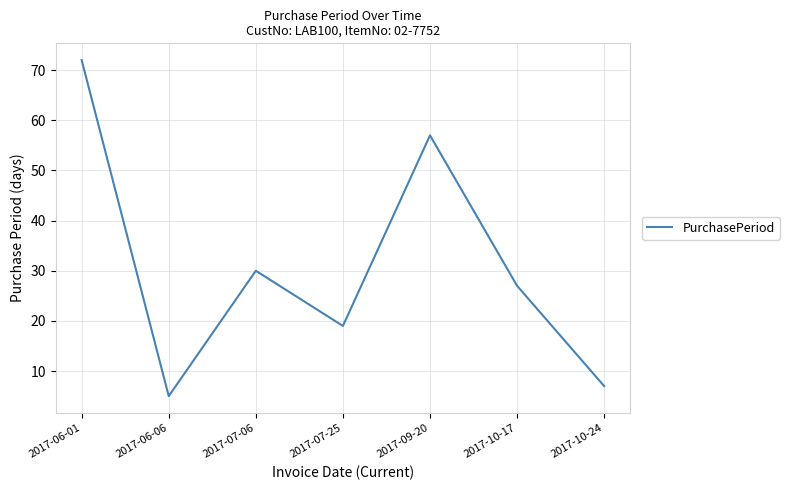

At which category does the data reach its first local valley?

2017-06-06